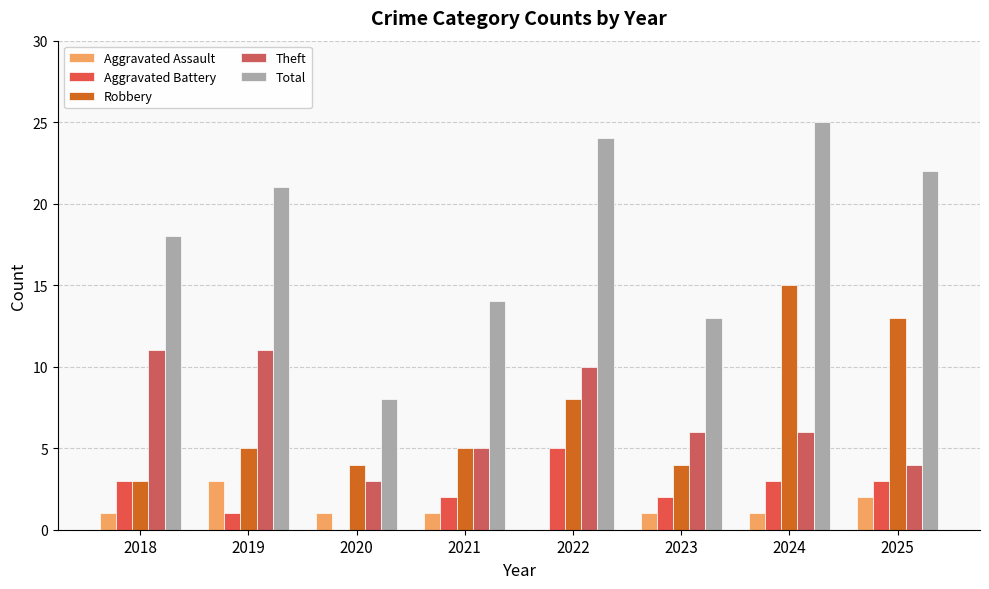

Reading left to right, extract all data points from this chart.

Aggravated Assault: 2018=1	2019=3	2020=1	2021=1	2022=0	2023=1	2024=1	2025=2
Aggravated Battery: 2018=3	2019=1	2020=0	2021=2	2022=5	2023=2	2024=3	2025=3
Robbery: 2018=3	2019=5	2020=4	2021=5	2022=8	2023=4	2024=15	2025=13
Theft: 2018=11	2019=11	2020=3	2021=5	2022=10	2023=6	2024=6	2025=4
Total: 2018=18	2019=21	2020=8	2021=14	2022=24	2023=13	2024=25	2025=22